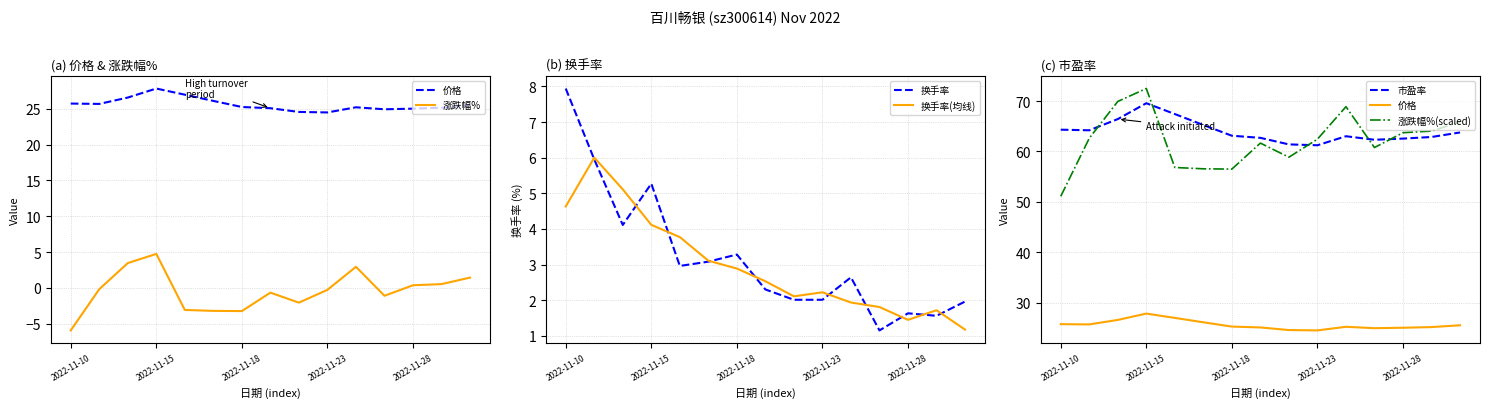

Is it true that 市盈率 equals 21.3 at 13?

False